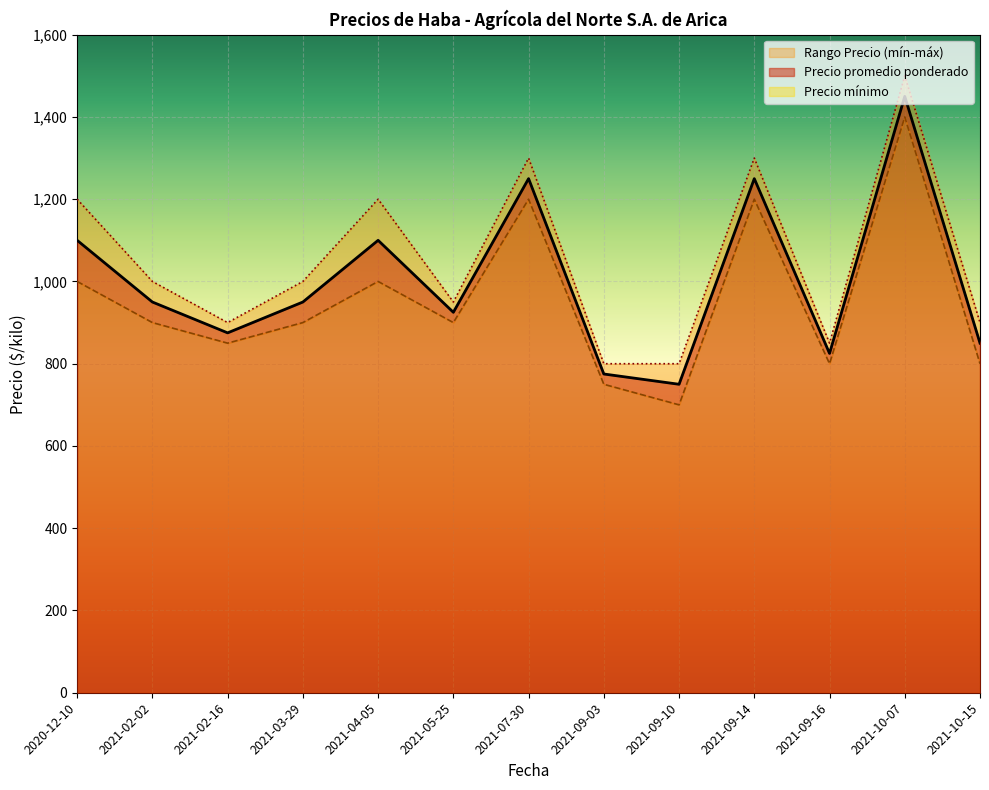

The Precio promedio ponderado series shows 2442 at 2021-10-07. True or false?

False